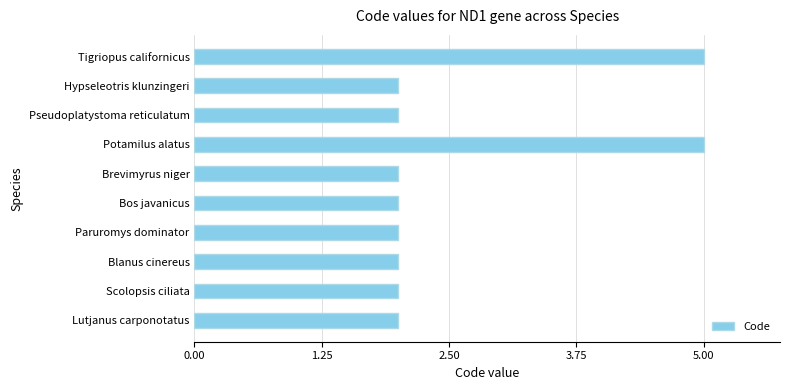

What is the ratio of the value at Paruromys dominator to the value at Pseudoplatystoma reticulatum?

1.0